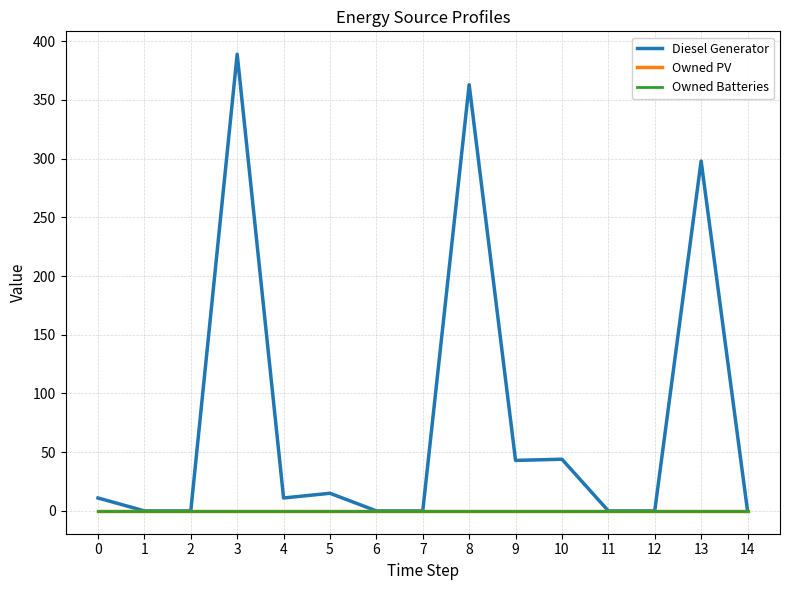

At which label does Diesel Generator first exceed 11?

3